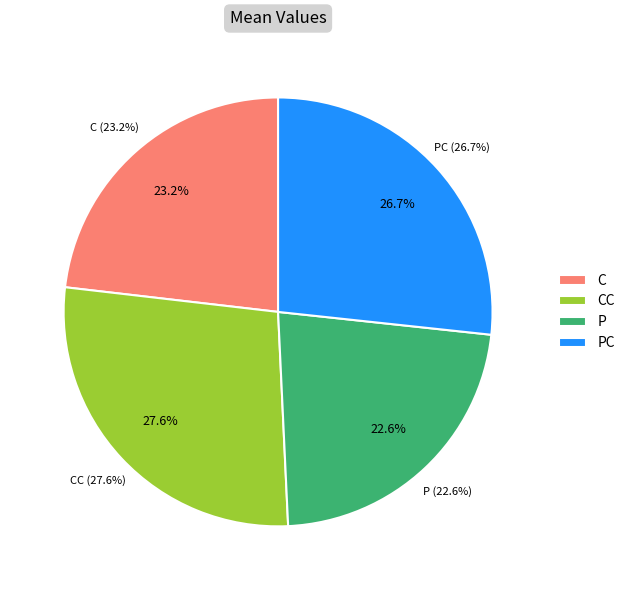

Combined, do C and CC account for over 50%?

Yes